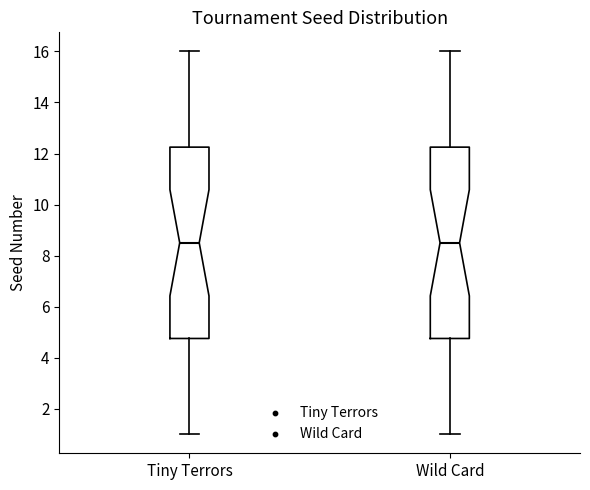

Reading left to right, read every box against the y-axis: the position of its median line, the range the box covers, and the ends of its whiskers. The values are not printed on the chart, so give them approximately, as read against the axis.

Tiny Terrors: median 8.6, box 4.8 to 12.2, whiskers 1.0 to 16.0
Wild Card: median 8.6, box 4.8 to 12.2, whiskers 1.0 to 16.0